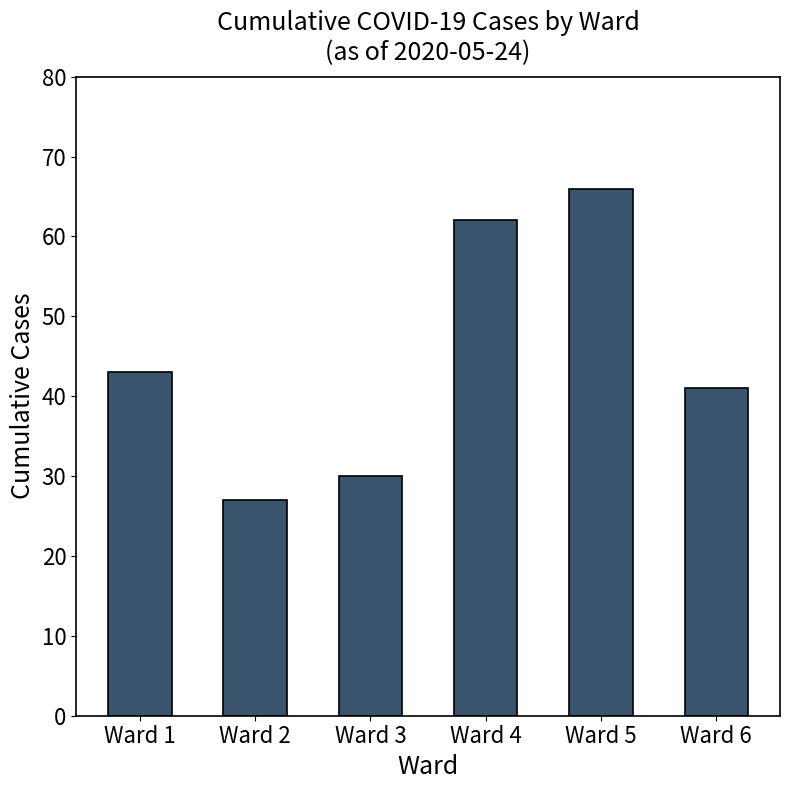

Rank the categories by value from lowest to highest.

Ward 2, Ward 3, Ward 6, Ward 1, Ward 4, Ward 5